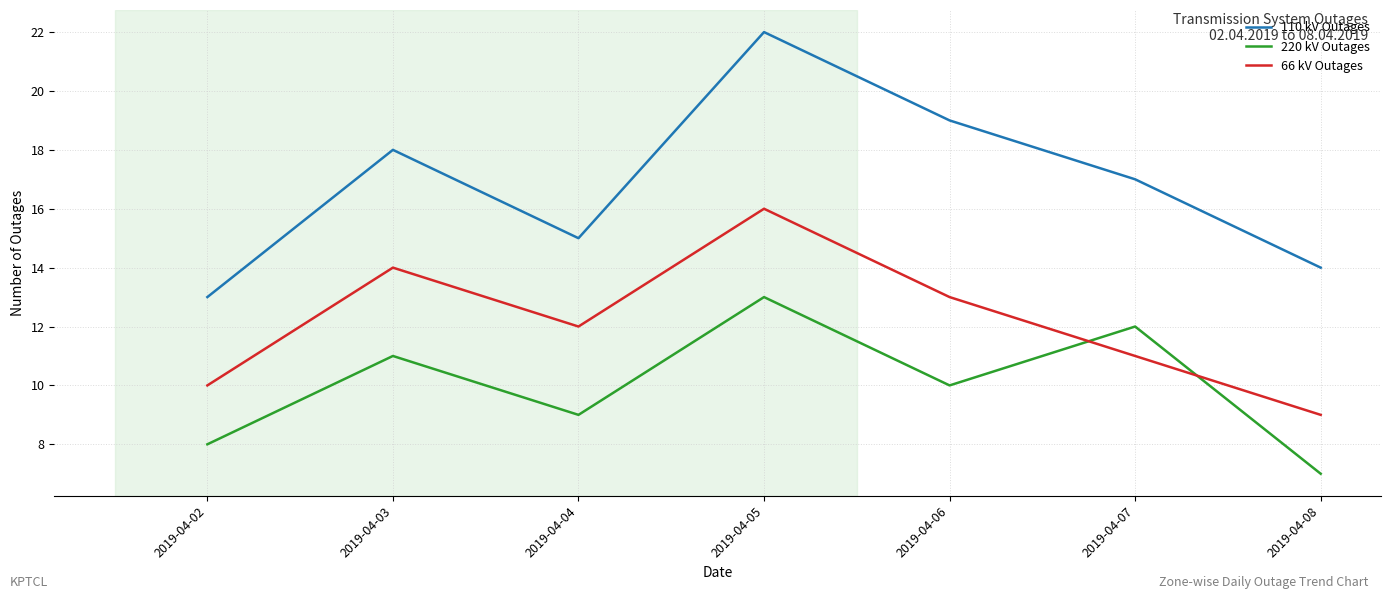

True or false: 66 kV Outages and 110 kV Outages cross at least once.

False